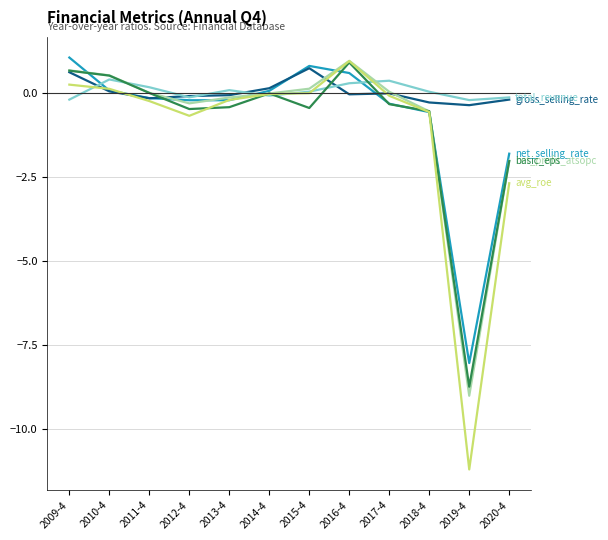

What is the maximum value shown in the chart?

1.1